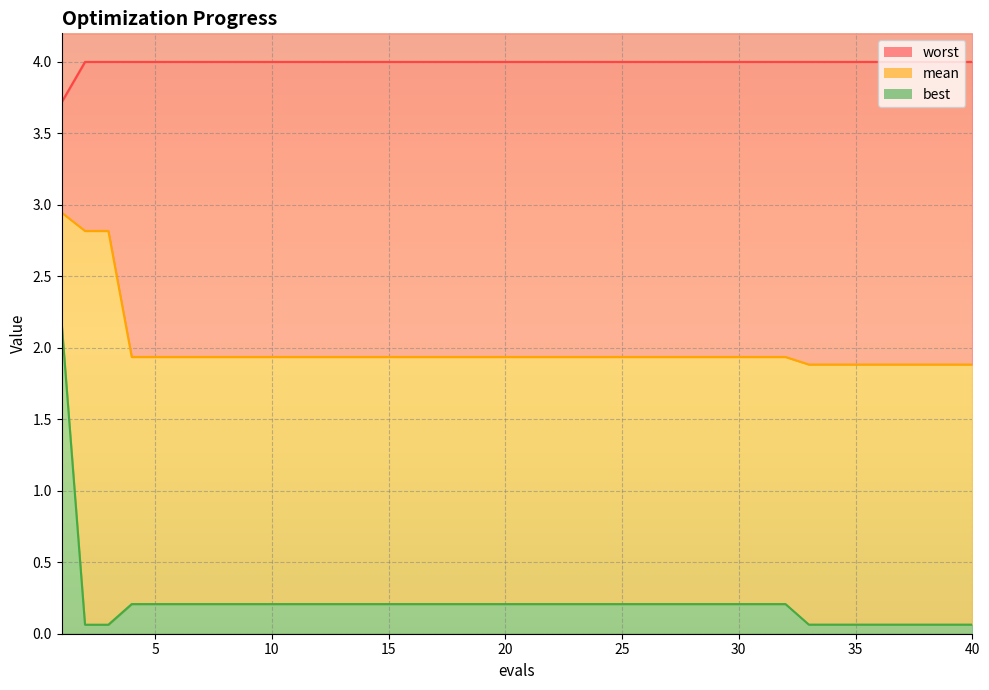

At which category is the sum across all series the highest?

1